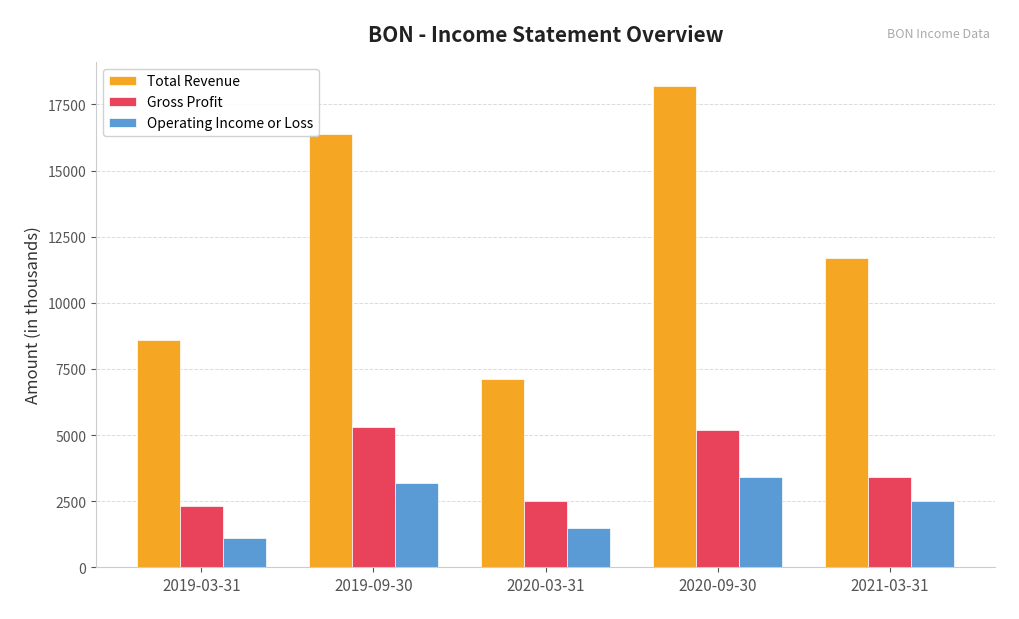

What is the value of the Total Revenue bar at the 3rd from the left?

7100